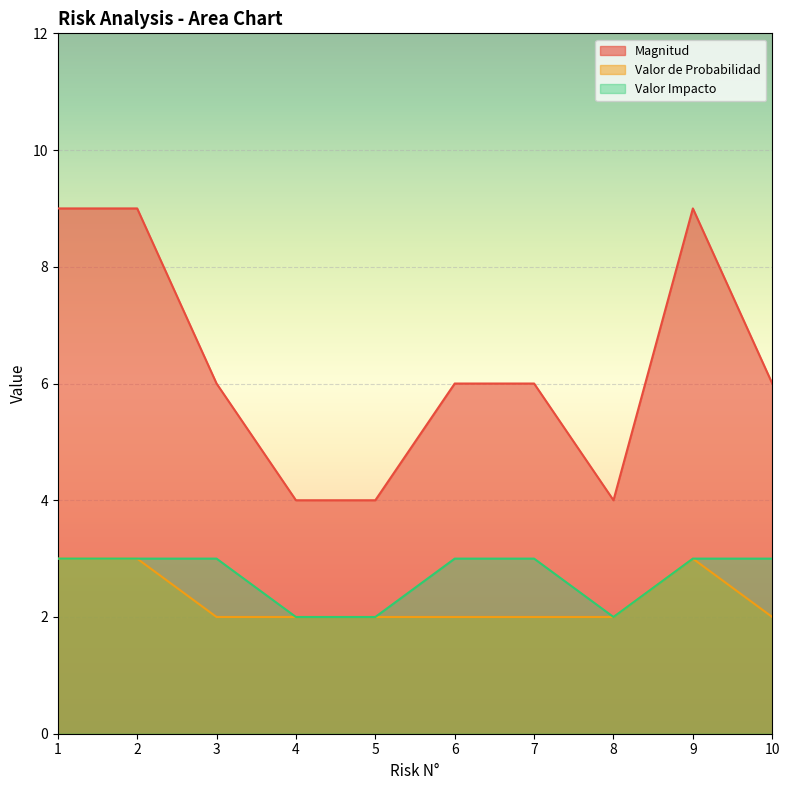

In Magnitud, how many points are lower than both neighbors (excluding endpoints)?

1